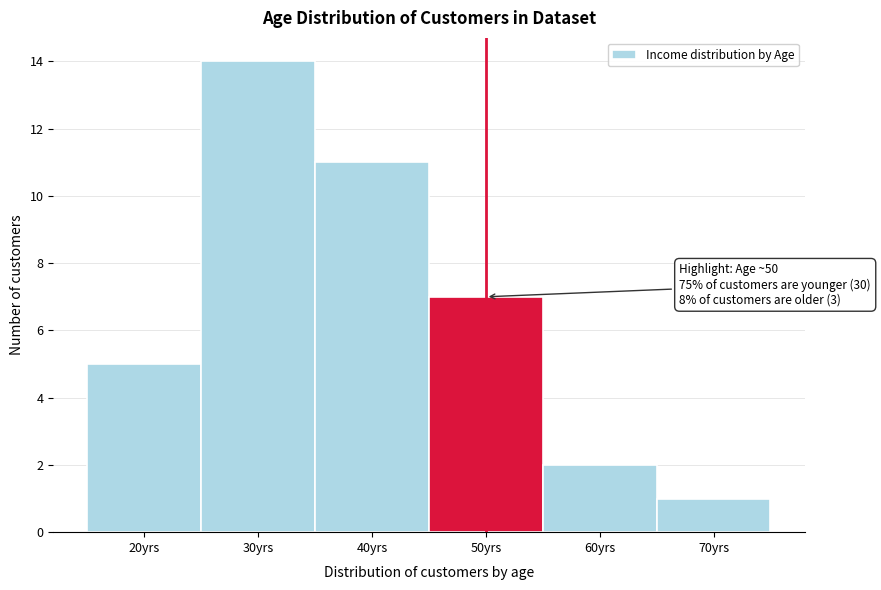

Reading left to right, transcribe all the data shown in this chart.

5	14	11	7	2	1